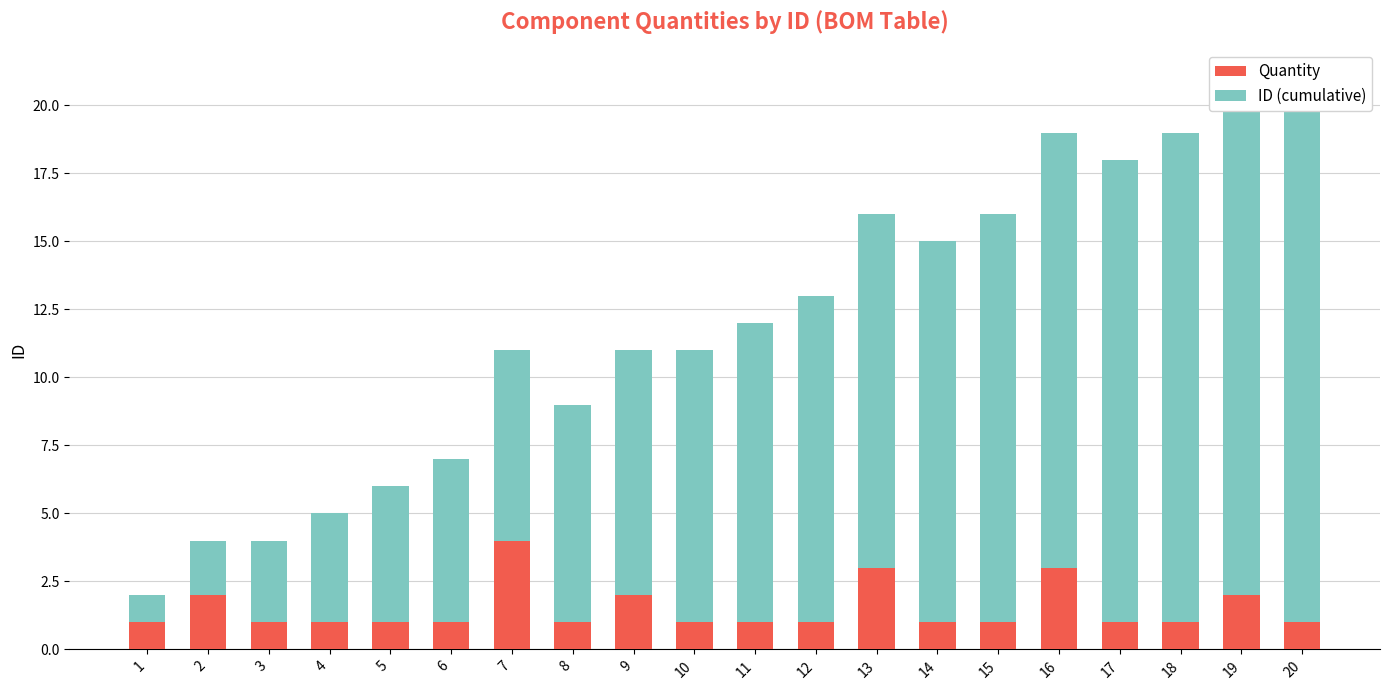

Is it true that ID (cumulative) equals 27 at 19?

False